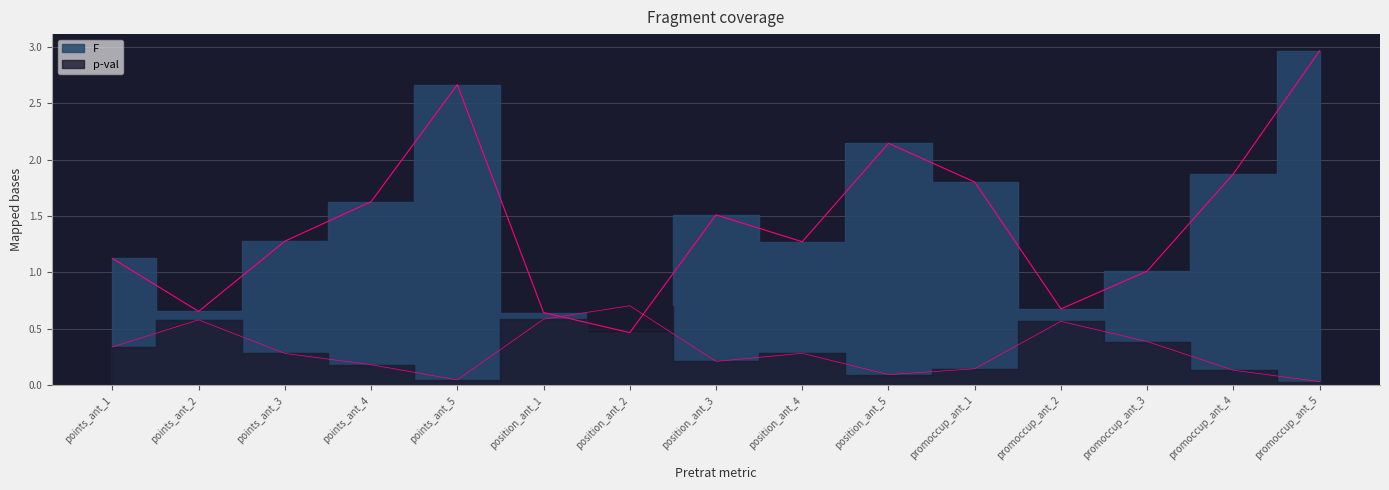

Which category has the lowest value in the F series?

position_ant_2